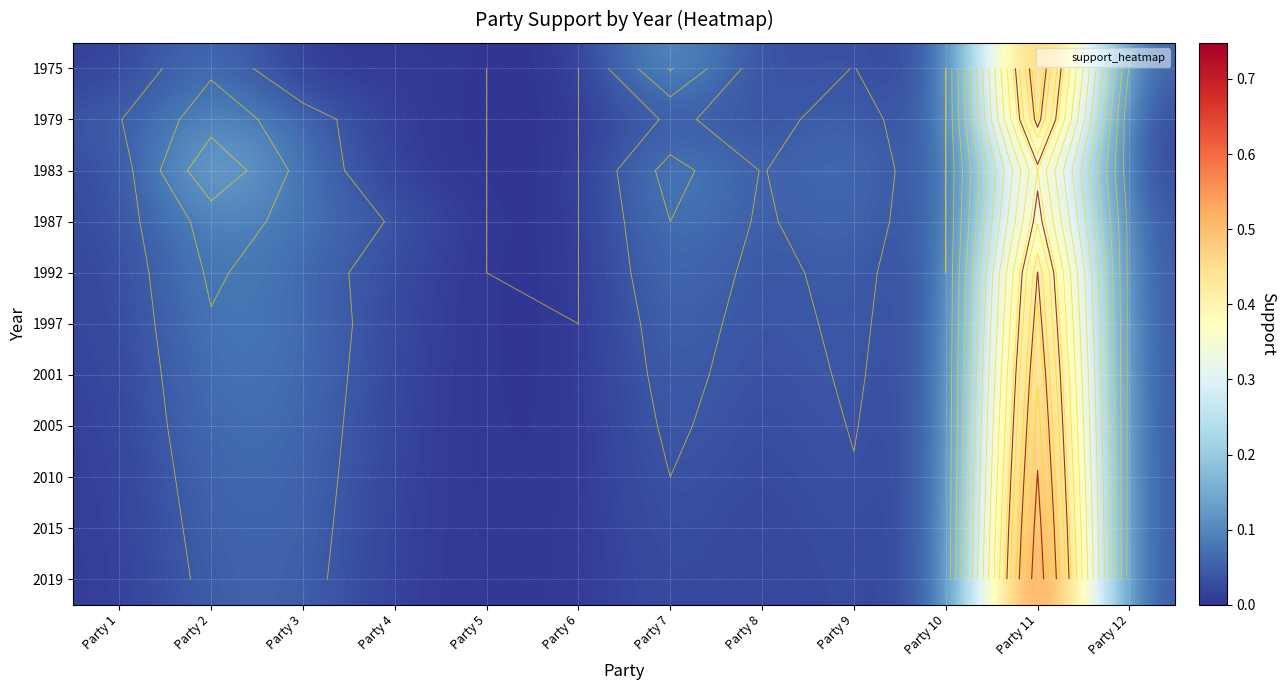

Is the value of 2001 at Party 1 greater than the value of 1979 at Party 3?

No